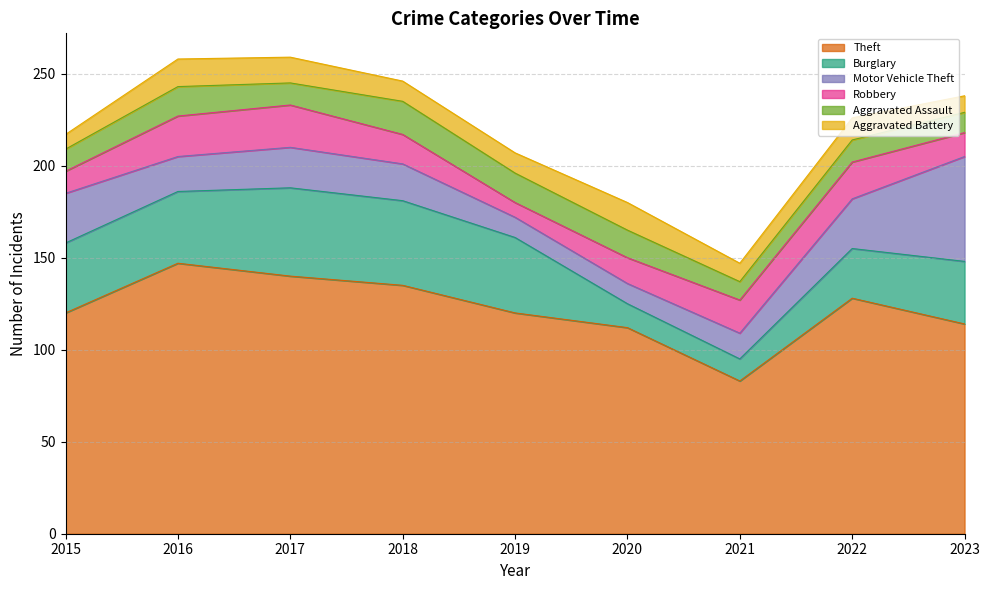

Does the chart have visible grid lines?

Yes